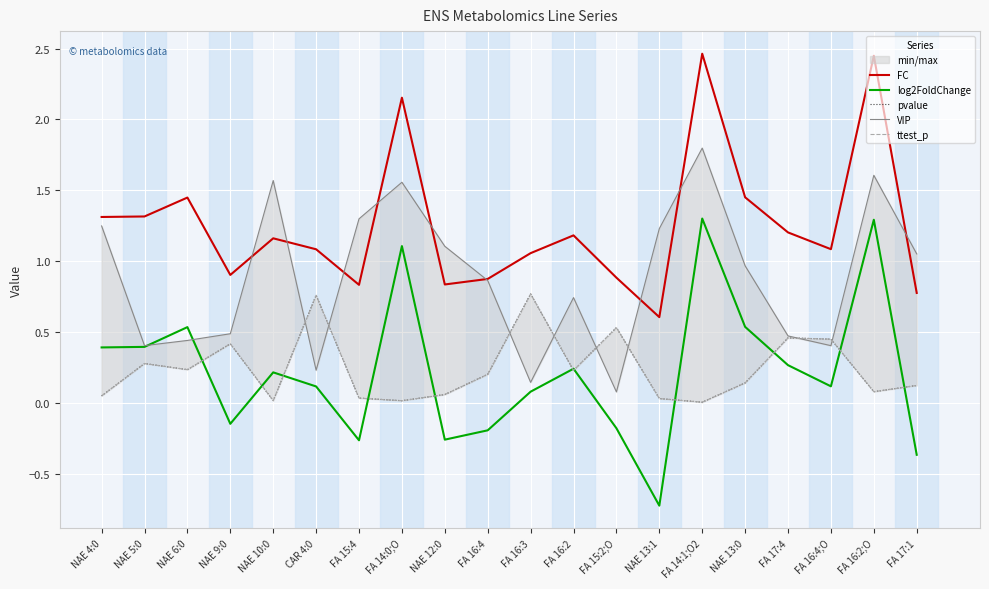

Where is VIP nearest to the value 0?

FA 15:2;O